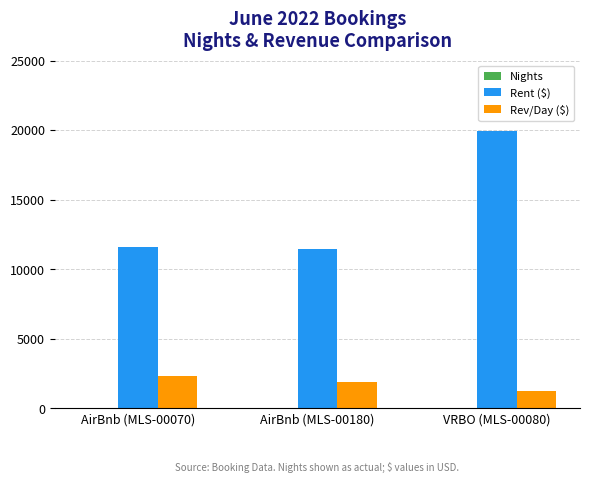

What is the sum of all Rent ($) values?

43038.0